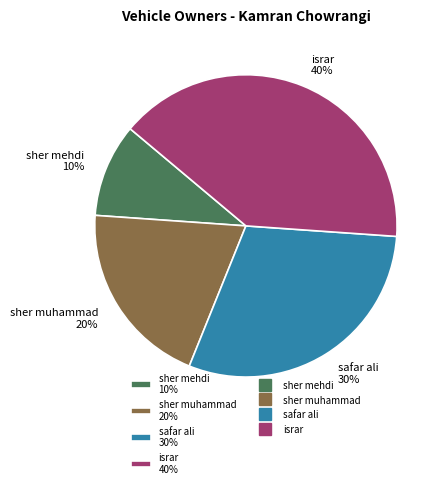

Does sher mehdi represent more than half of the total?

No